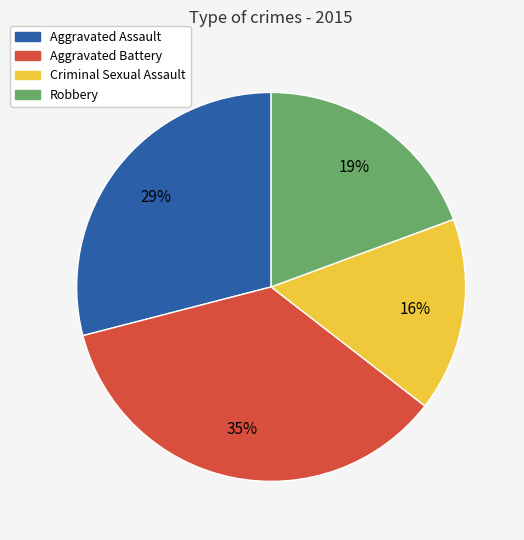

What is the ratio of the value at Criminal Sexual Assault to the value at Robbery?

0.8